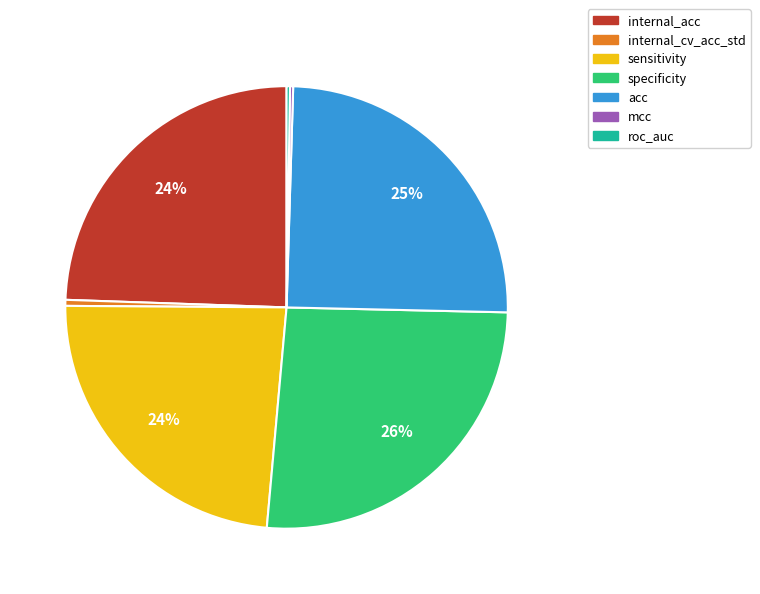

To the nearest percent, what is the difference between the sensitivity and specificity slice percentages?

2%